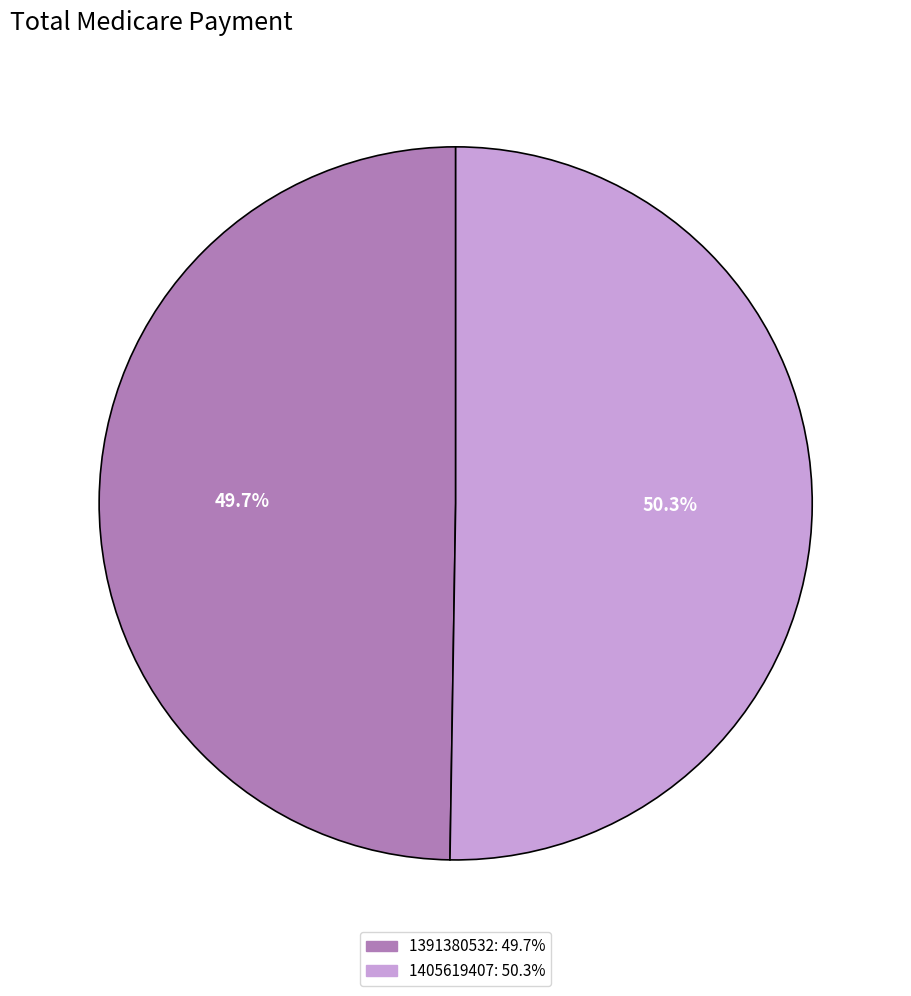

What is the ratio of the value at 1391380532 to the value at 1405619407?

1.0